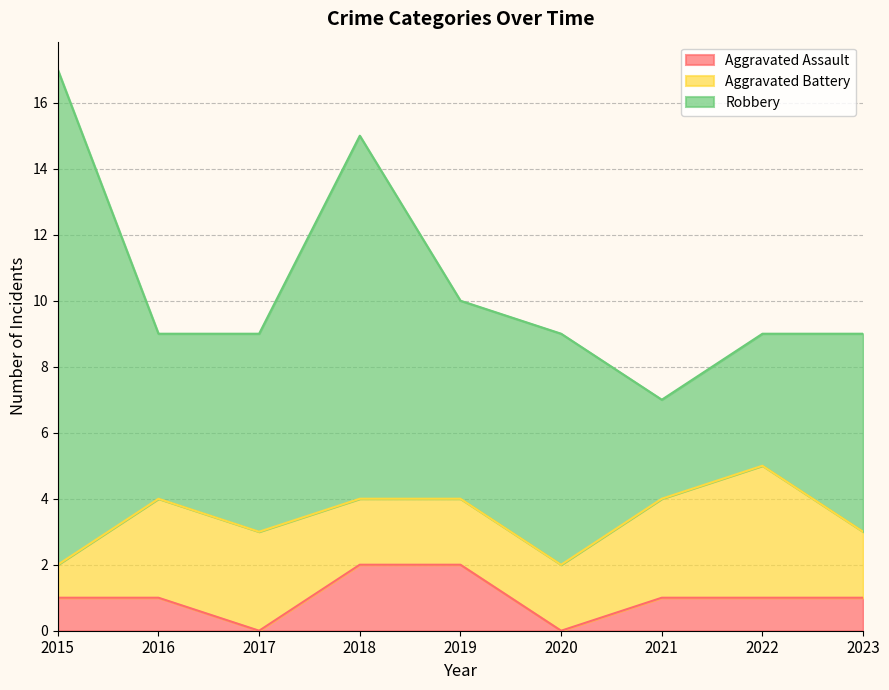

True or false: Aggravated Battery has a value of 2 at 2019.

True